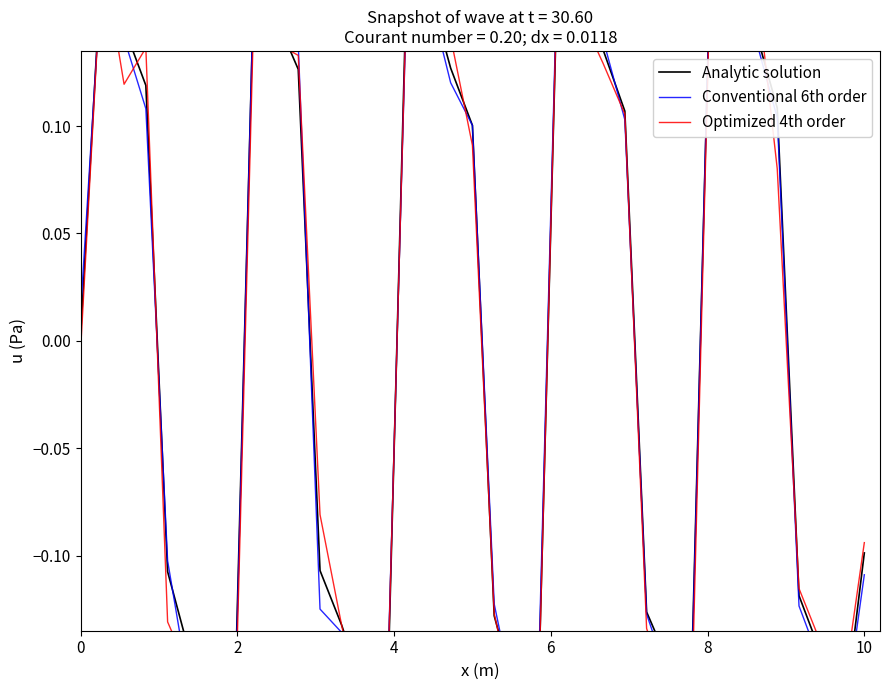

After their last crossing, which series has the higher values: Analytic solution or Conventional 6th order?

Analytic solution